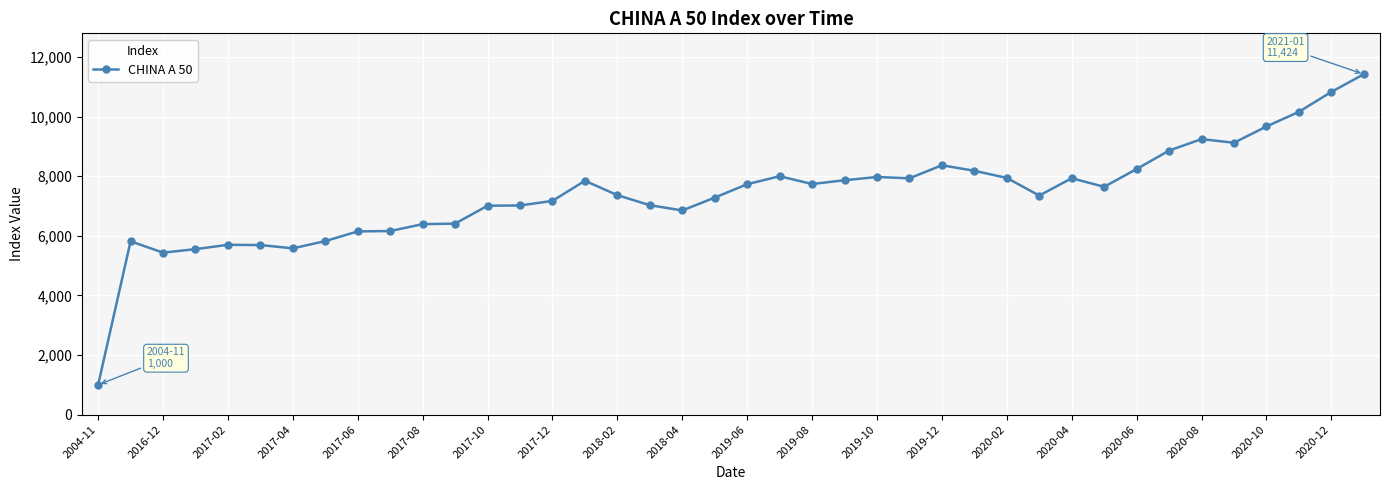

What is the sum of all values?

295502.8